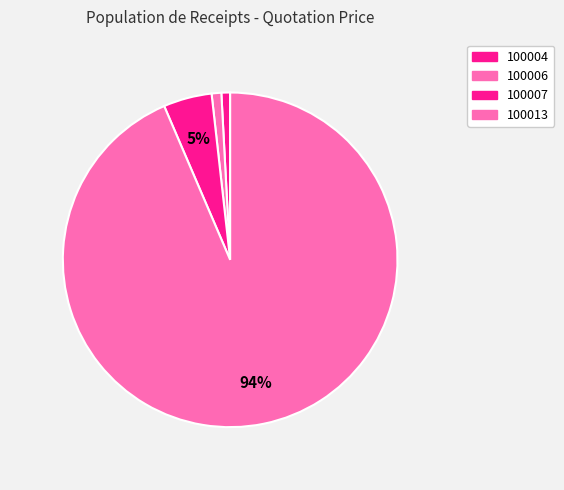

Which slice is the largest?

100013